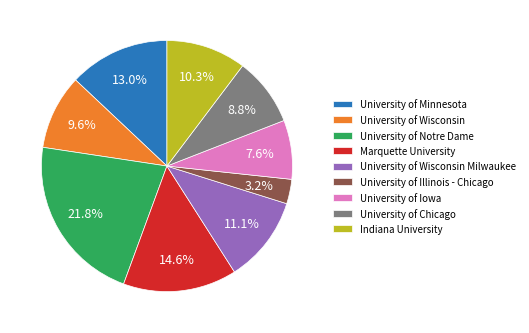

Approximately how many times larger is the value at University of Chicago compared to University of Minnesota?

0.7